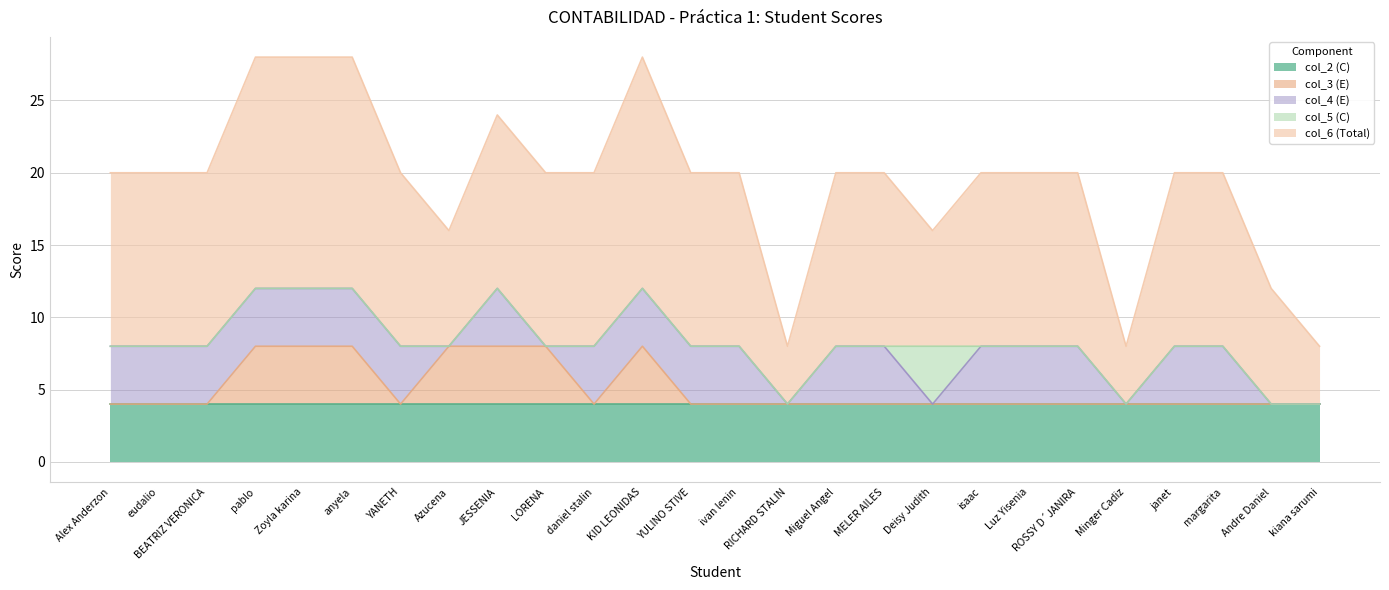

True or false: col_6 (Total) and col_5 (C) intersect in this chart.

False